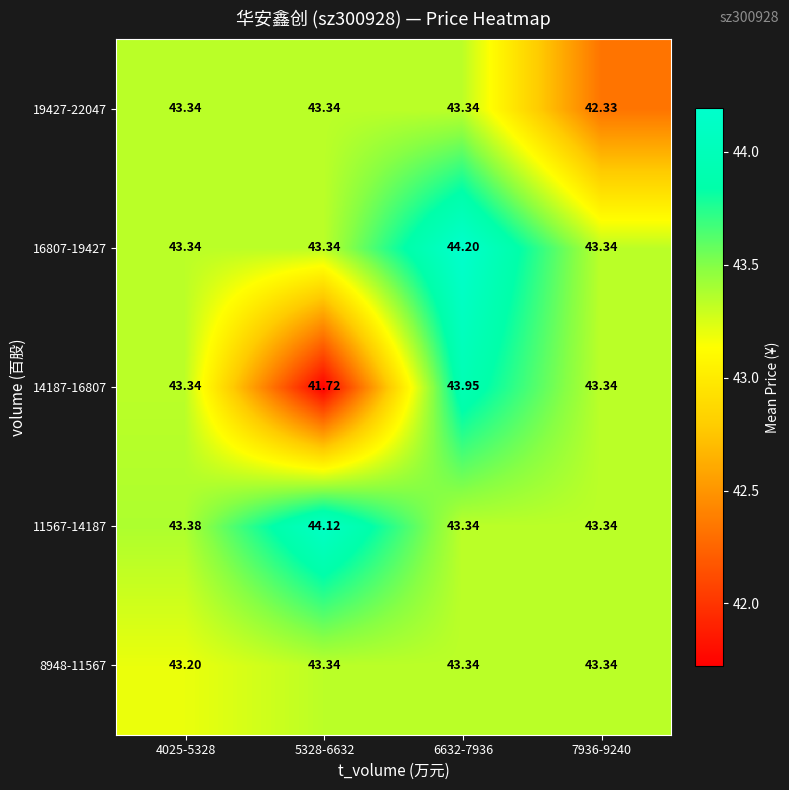

What is the total value across all series at 5328-6632?

215.9